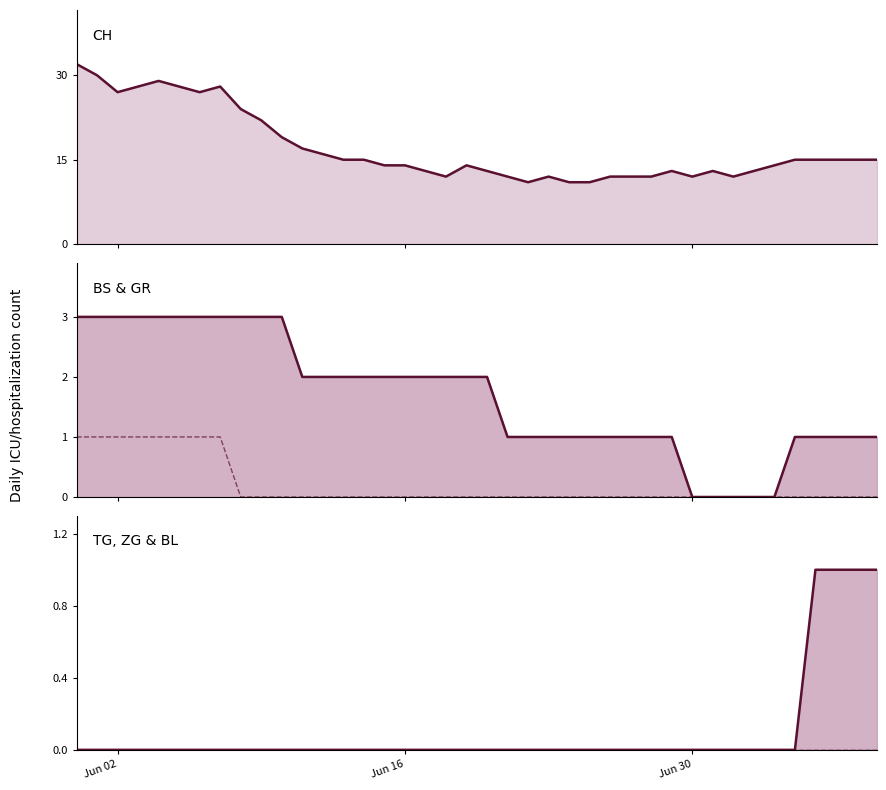

Which series has the widest spread of values?

CH